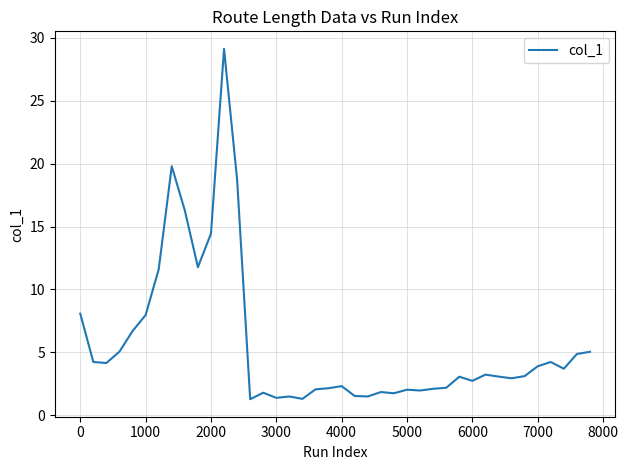

What is the difference between the maximum and minimum values?

27.9